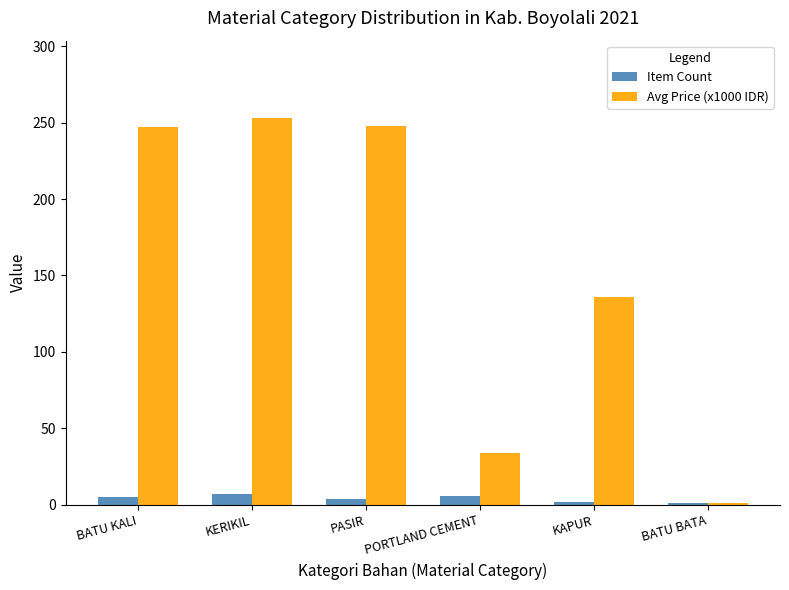

Rank the series by their maximum value, from highest to lowest.

Avg Price (x1000 IDR), Item Count